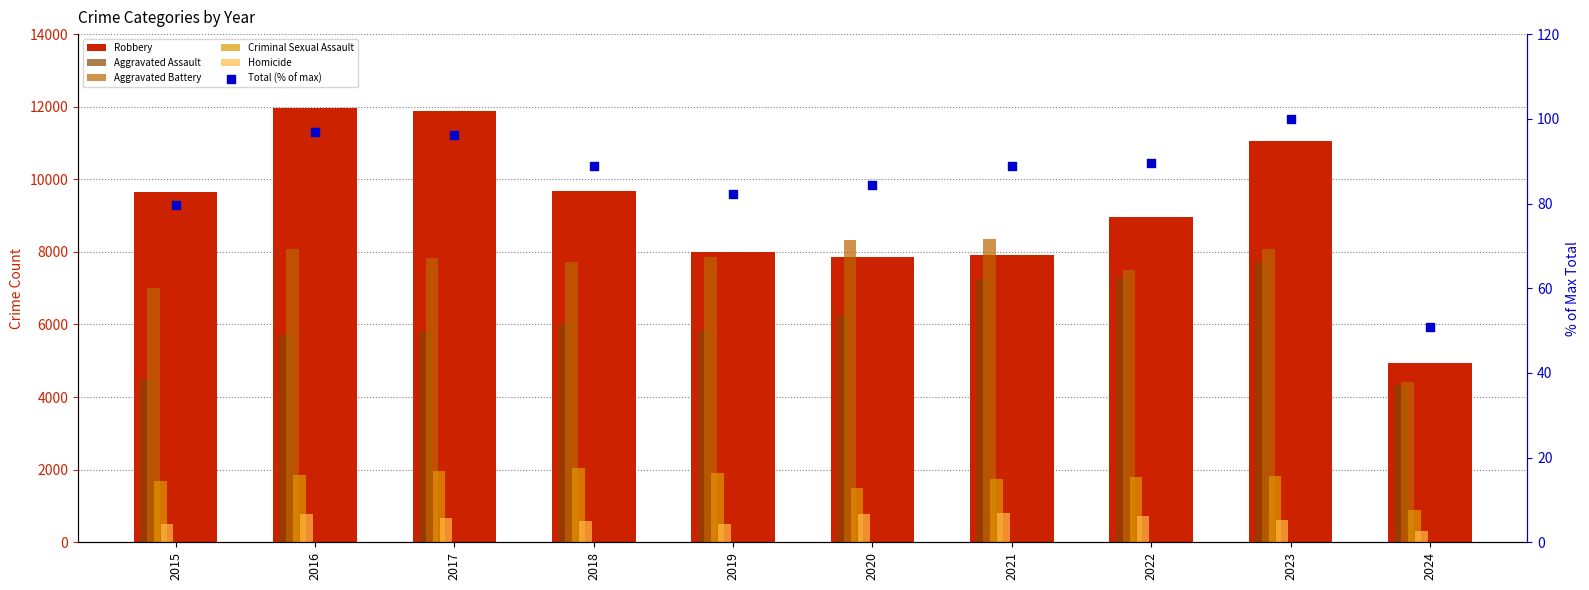

Which series reaches the maximum Y coordinate?

Robbery